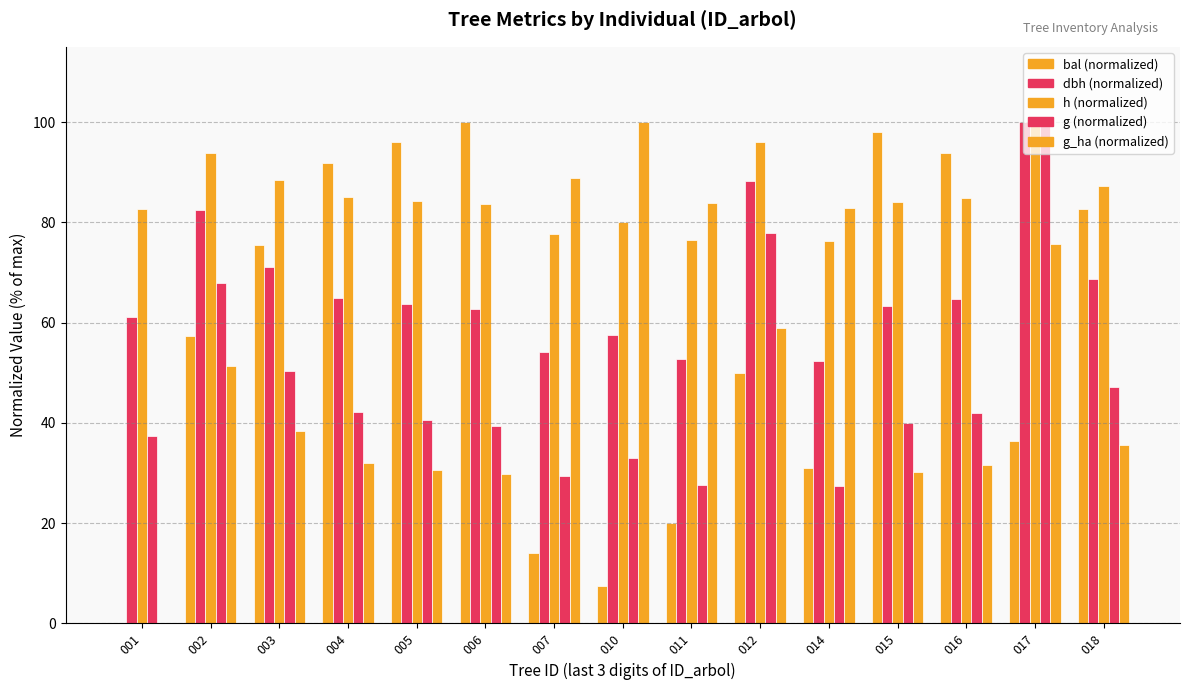

Is it true that g_ha (normalized) equals 113.0 at 014?

False